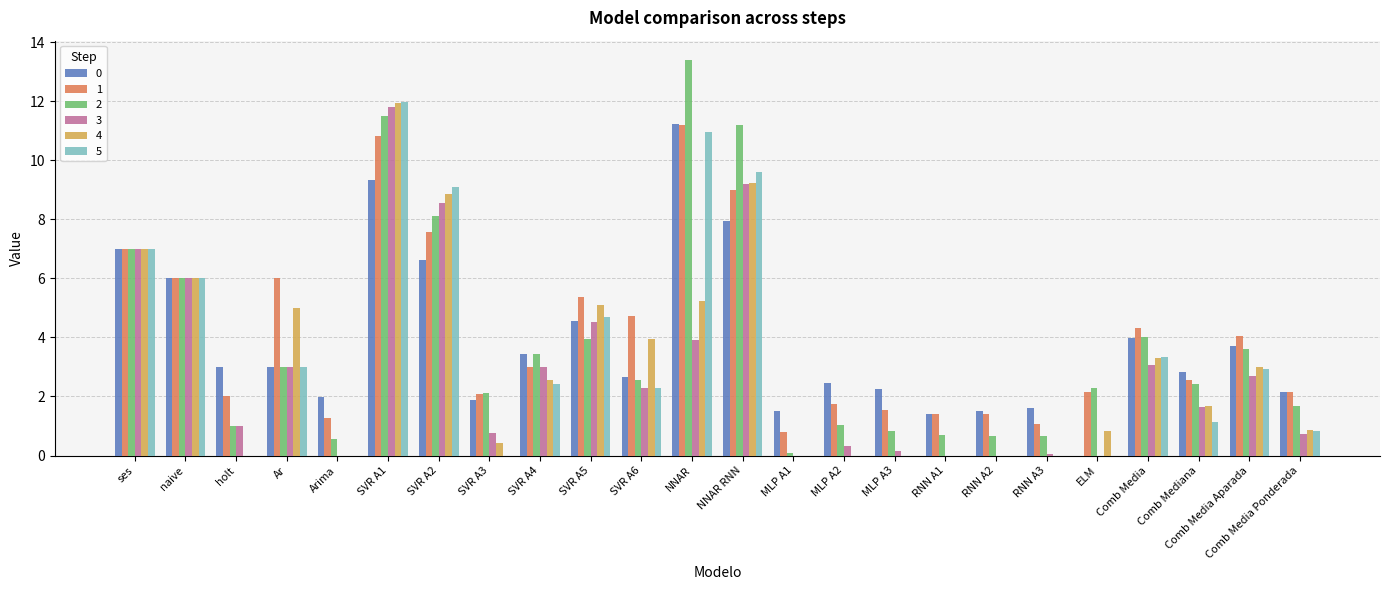

Are the bars grouped side by side (vs. stacked)?

Yes